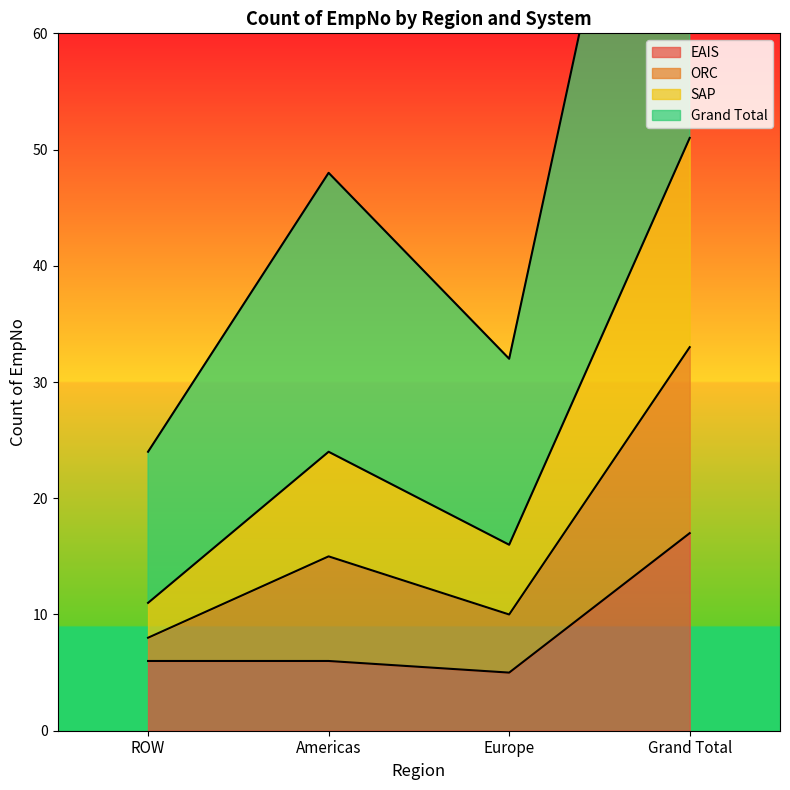

What are all the series names shown in the legend?

EAIS, ORC, SAP, Grand Total